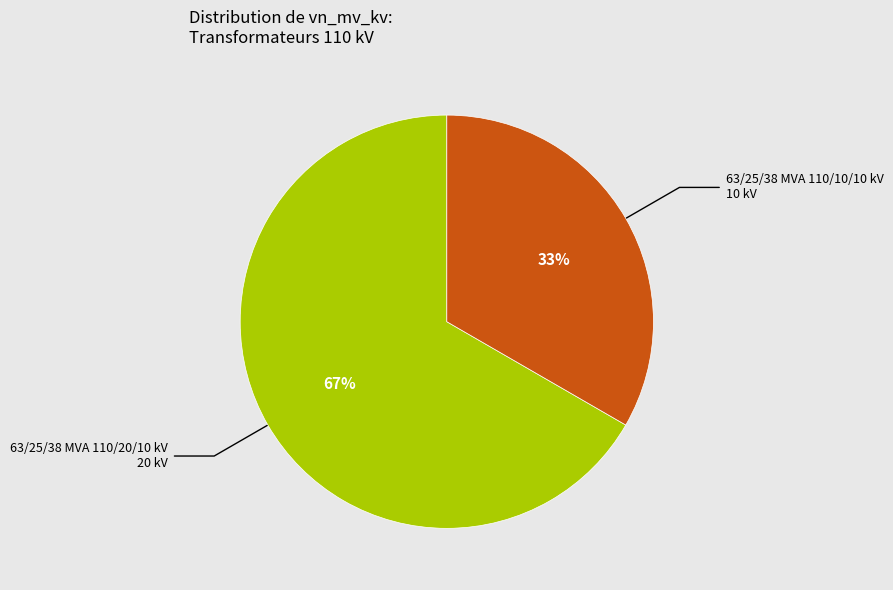

Approximately how many times larger is the value at 63/25/38 MVA 110/20/10 kV compared to 63/25/38 MVA 110/10/10 kV?

2.0